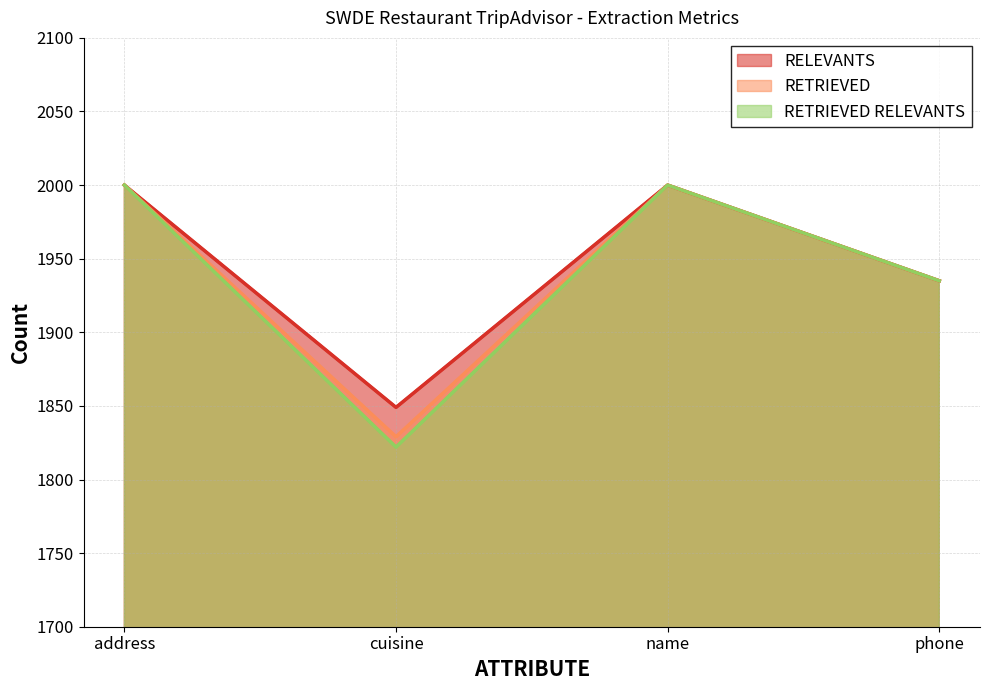

Which category has the highest value in the RELEVANTS series?

address